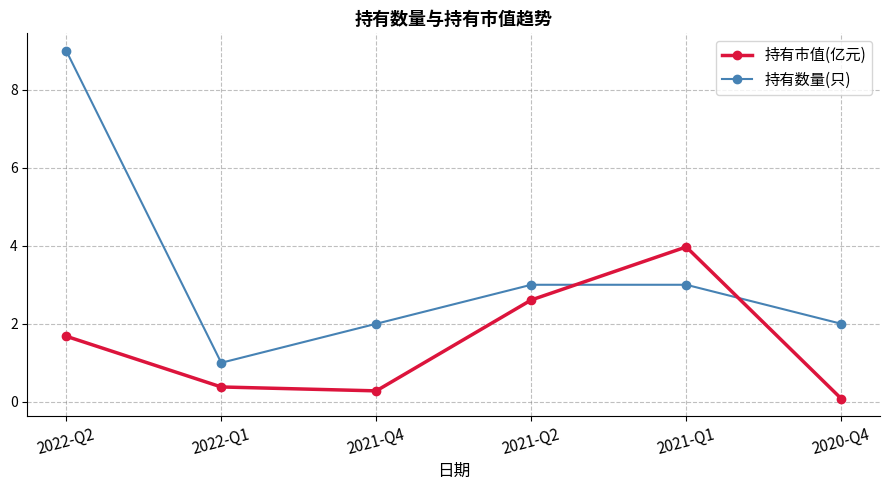

Is it true that 持有市值(亿元) equals 0.6 at 2021-Q2?

False